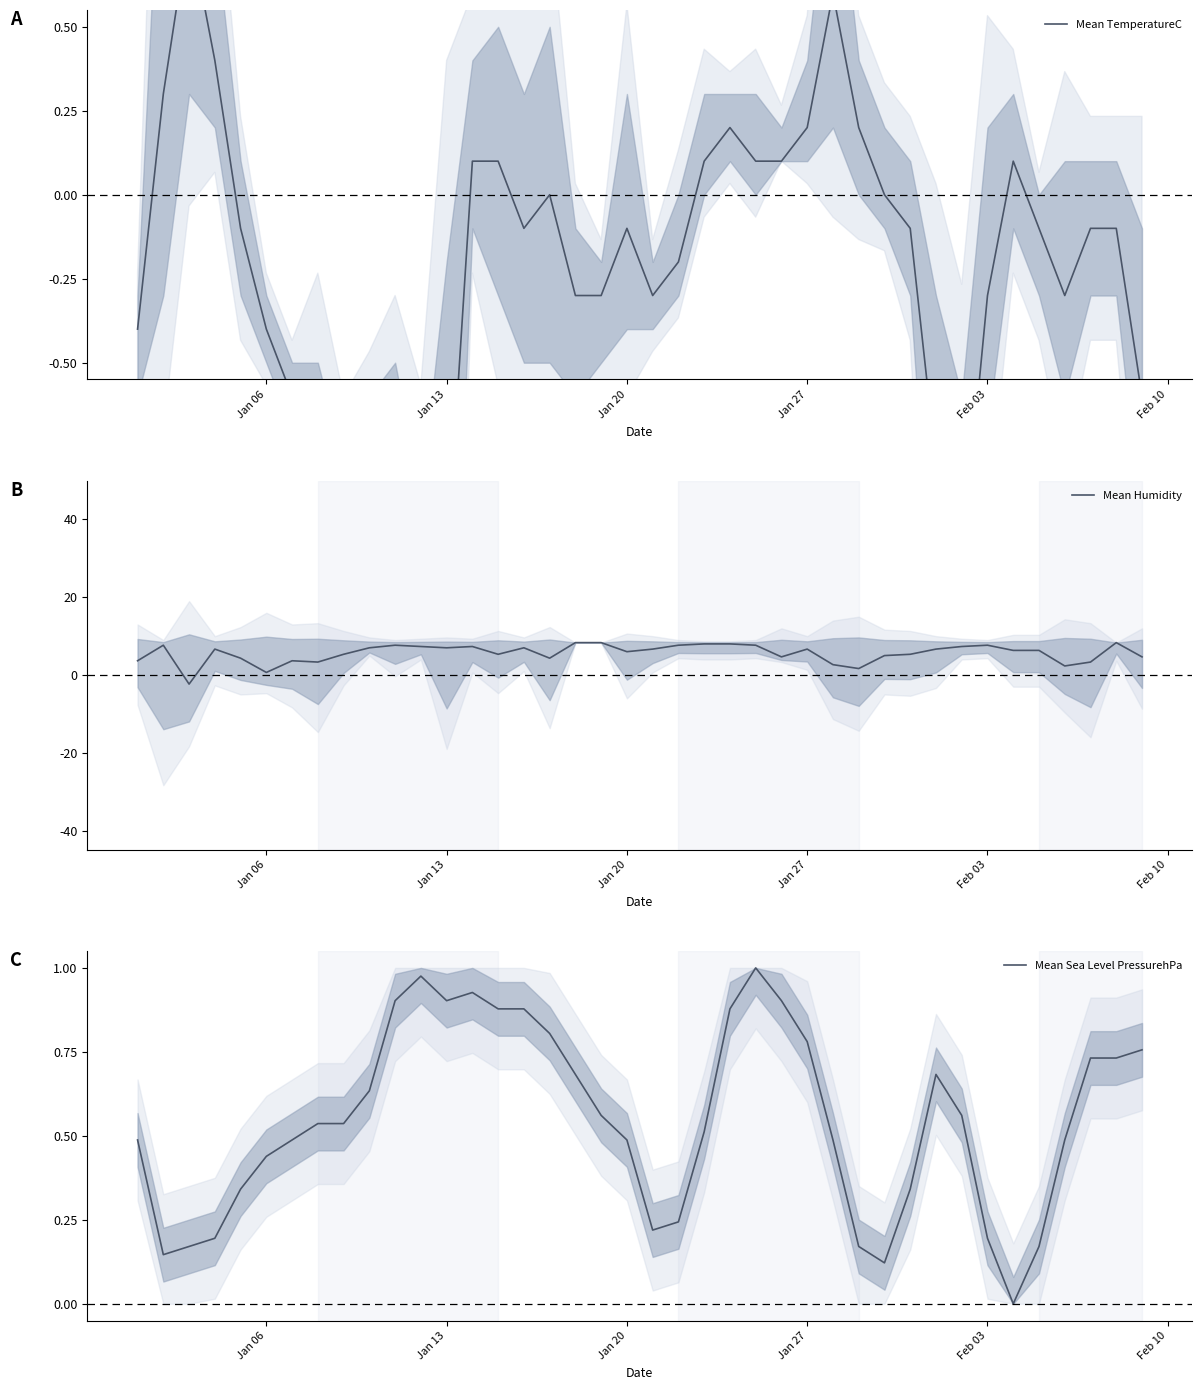

How many values in Mean Sea Level PressurehPa are above zero?

39